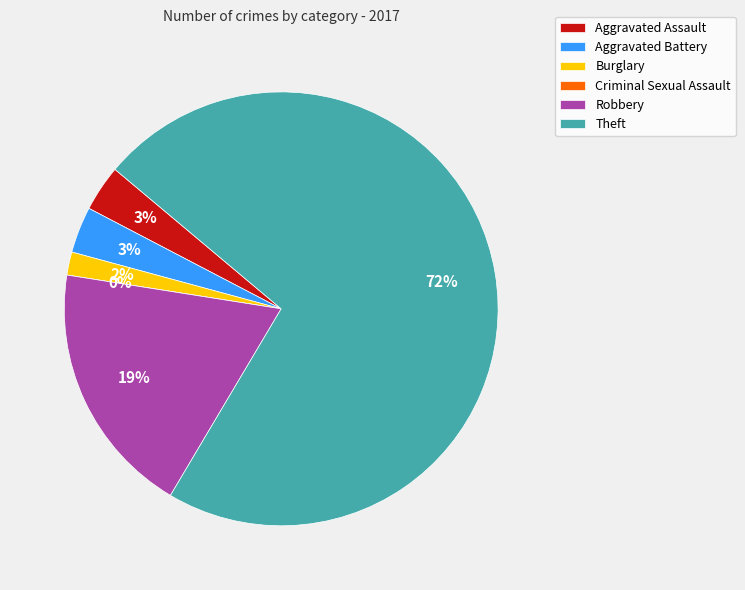

Approximately how many times larger is the value at Theft compared to Aggravated Assault?

21.0